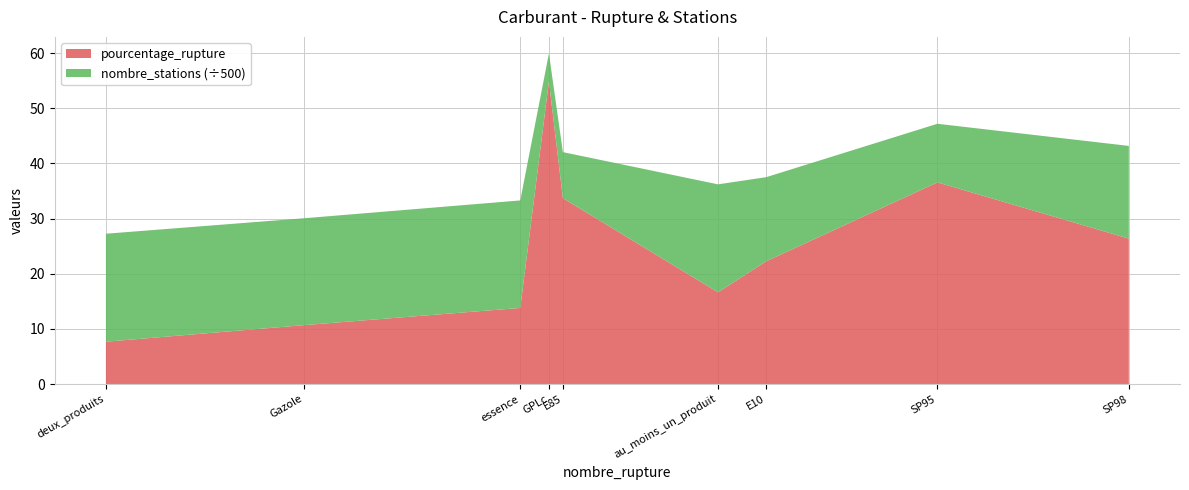

Reading left to right, list all the values displayed in this chart.

pourcentage_rupture: E10=22.3	E85=33.7	GPLc=54.9	Gazole=10.7	SP95=36.6	SP98=26.4	au_moins_un_produit=16.6	deux_produits=7.7	essence=13.8
nombre_stations: E10=7621.0	E85=4171.0	GPLc=2525.0	Gazole=9685.0	SP95=5310.0	SP98=8403.0	au_moins_un_produit=9785.0	deux_produits=9785.0	essence=9742.0